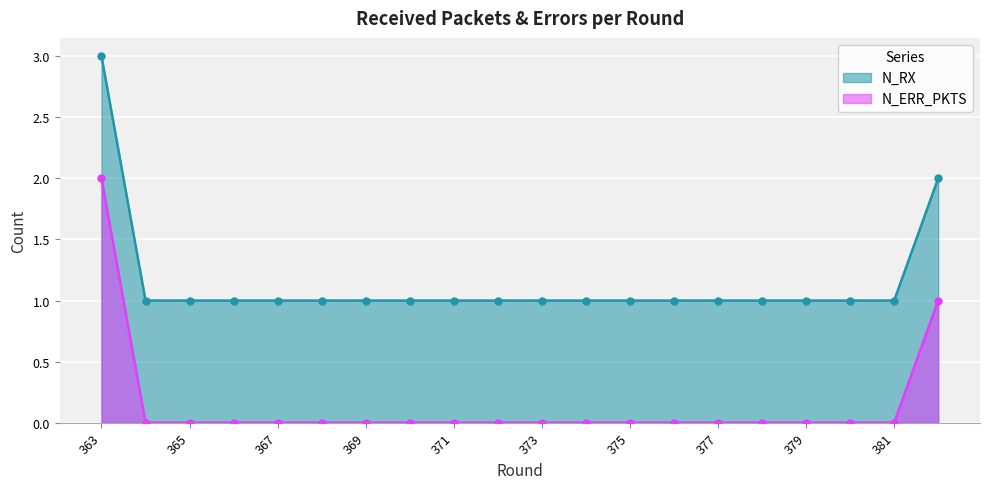

The value of N_RX at 371 is 1. True or false?

True